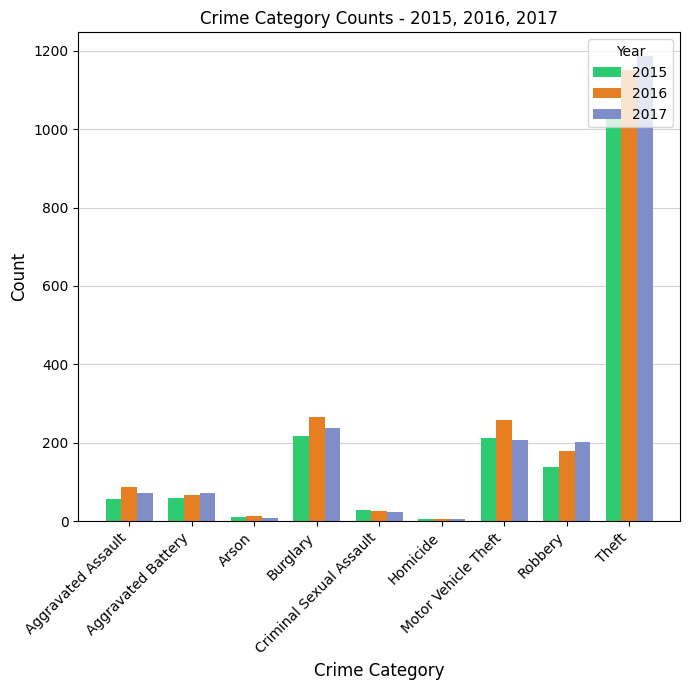

The value of 2015 at Aggravated Assault is 56. True or false?

True